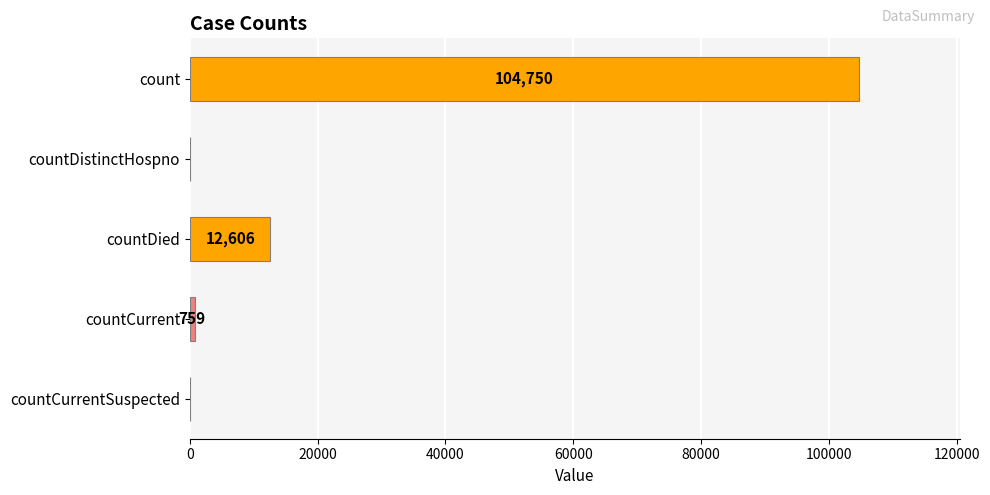

What is the greatest value displayed?

104750